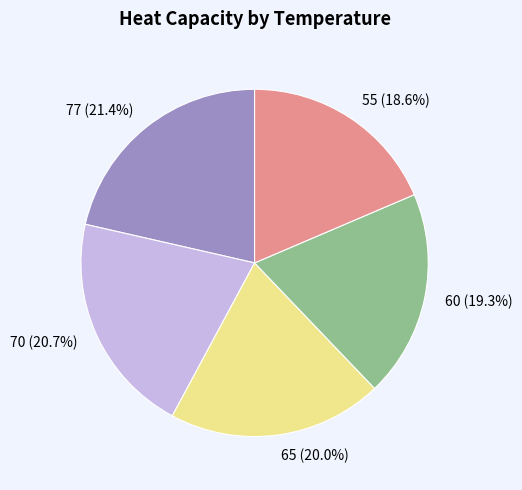

Combined, what portion of the pie is 55 and 77?

40.0%